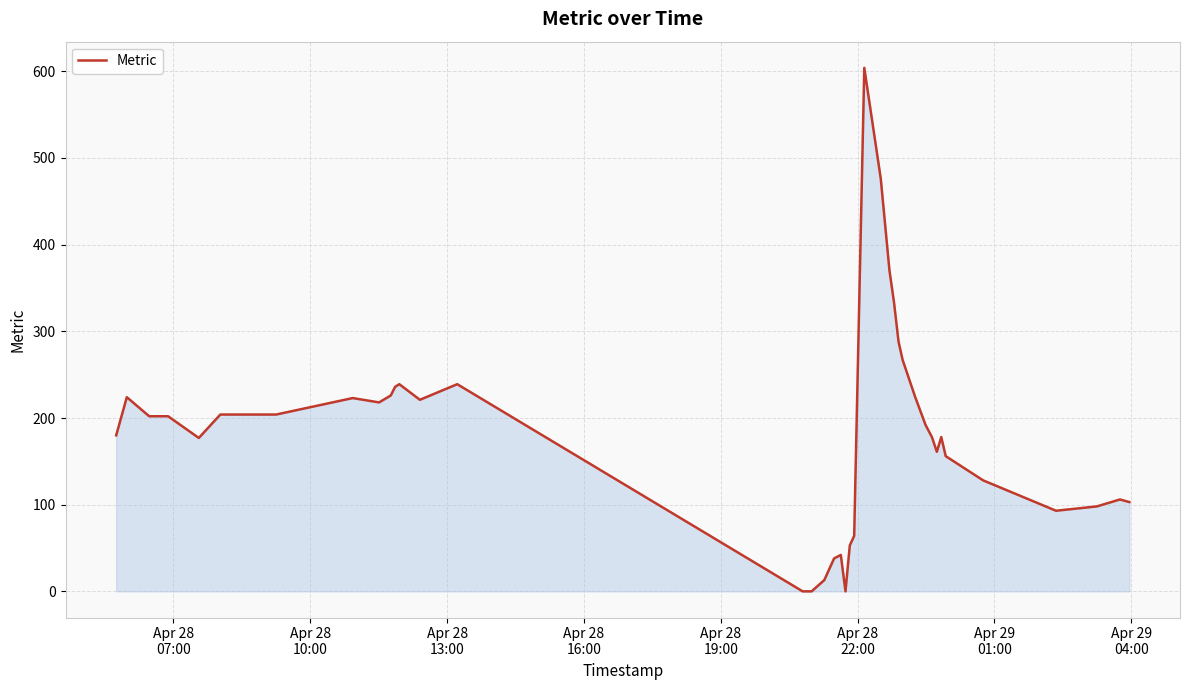

What is the difference between the maximum and minimum values?

604